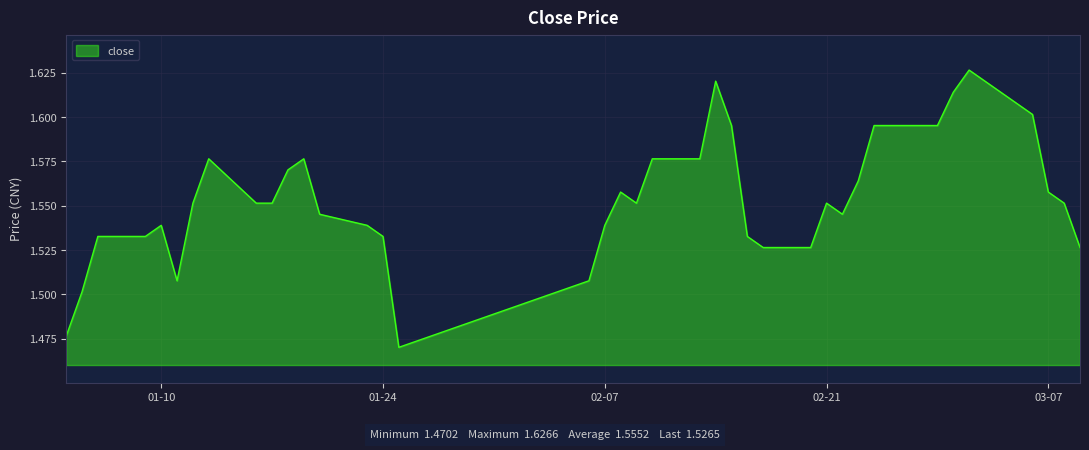

Reading right to left, list all the values displayed in this chart.

1.5	1.6	1.6	1.6	1.6	1.6	1.6	1.6	1.6	1.6	1.6	1.5	1.6	1.5	1.5	1.5	1.6	1.6	1.6	1.6	1.6	1.6	1.5	1.5	1.5	1.5	1.5	1.5	1.6	1.6	1.6	1.6	1.6	1.6	1.5	1.5	1.5	1.5	1.5	1.5